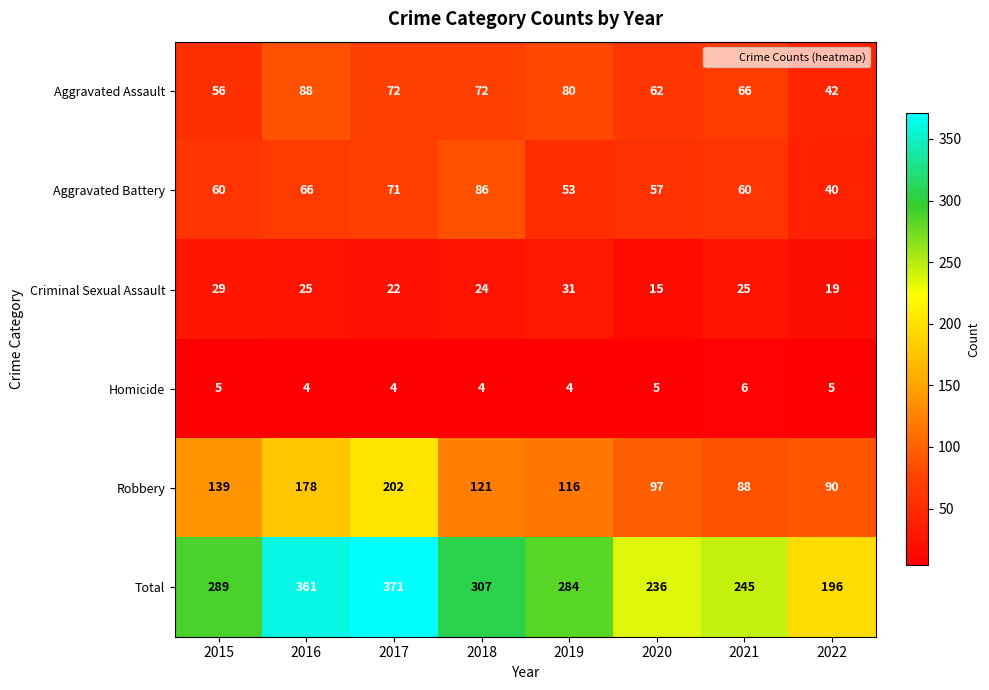

What is the maximum value shown in the chart?

371